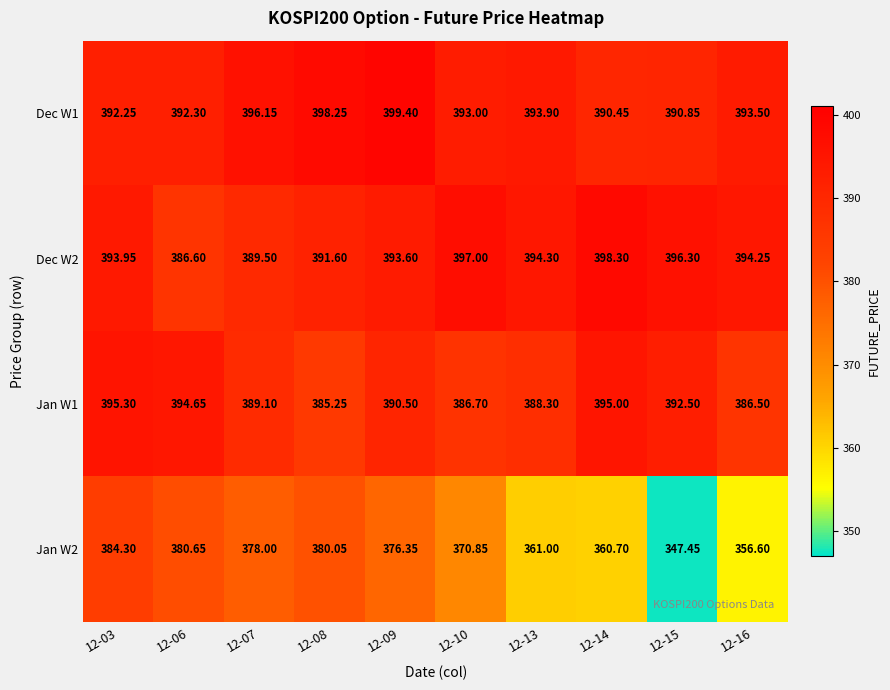

Is the value of Jan W1 at 12-06 greater than the value of Jan W2 at 12-10?

Yes